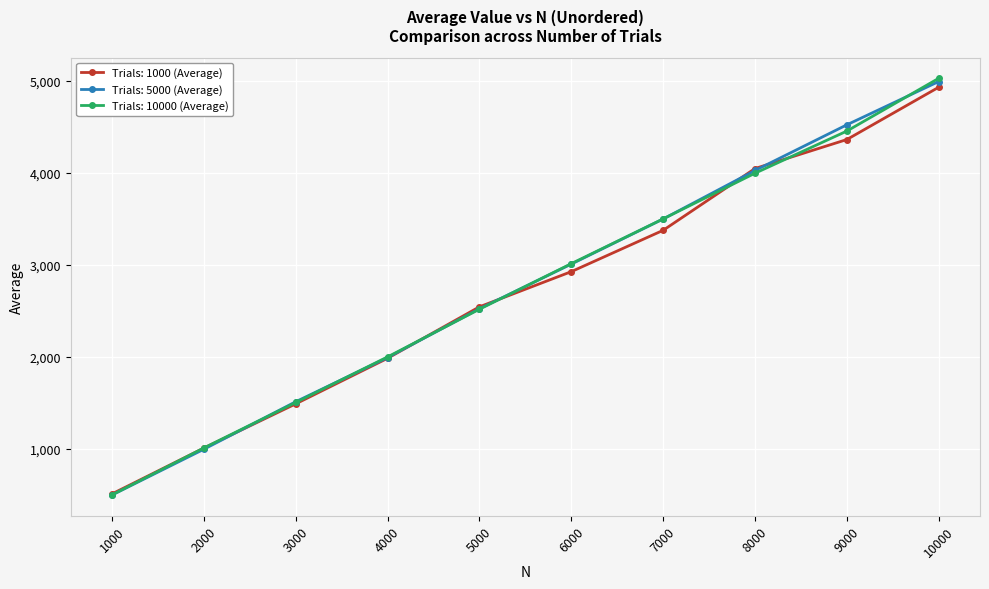

Which series changed the most between 2000 and 9000?

Trials: 5000 (Average)